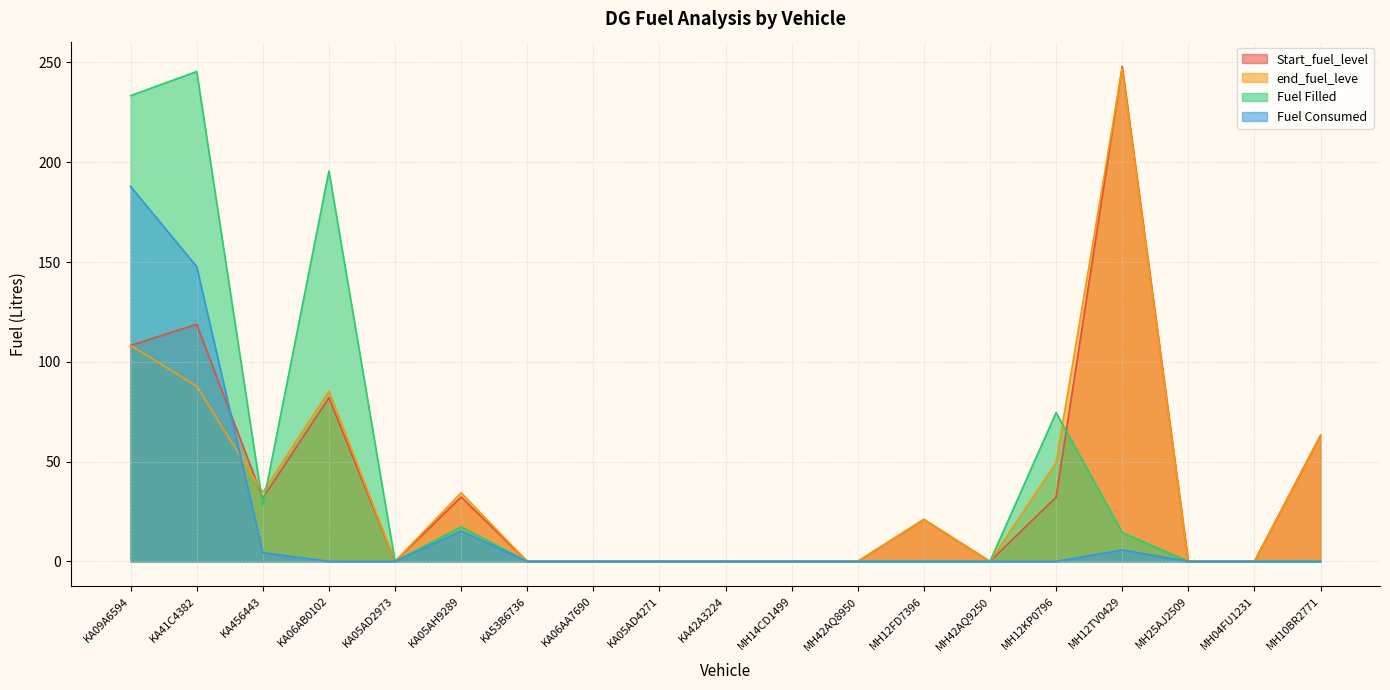

Where is end_fuel_leve nearest to the value 123?

KA09A6594